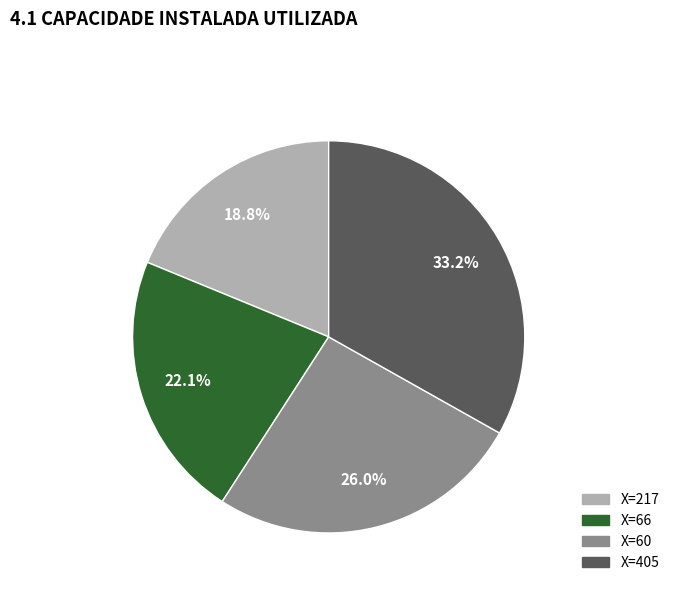

Is there a majority slice in this chart?

No